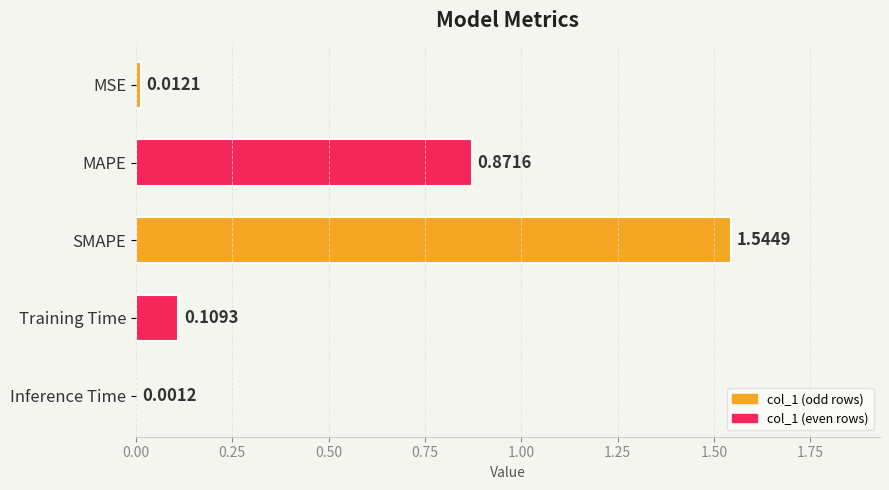

How many series are shown in this chart?

1